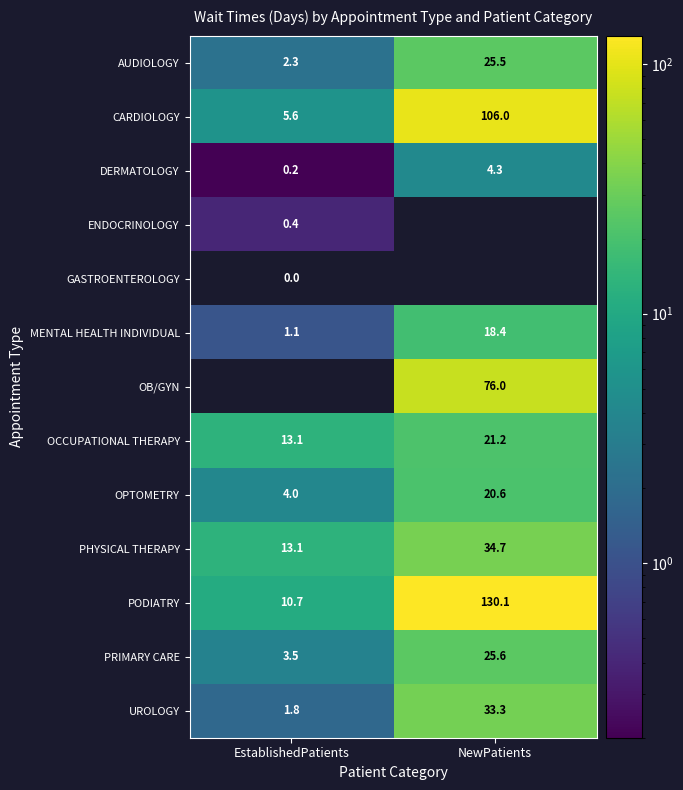

What is the sum of the CARDIOLOGY values at NewPatients and EstablishedPatients?

111.6